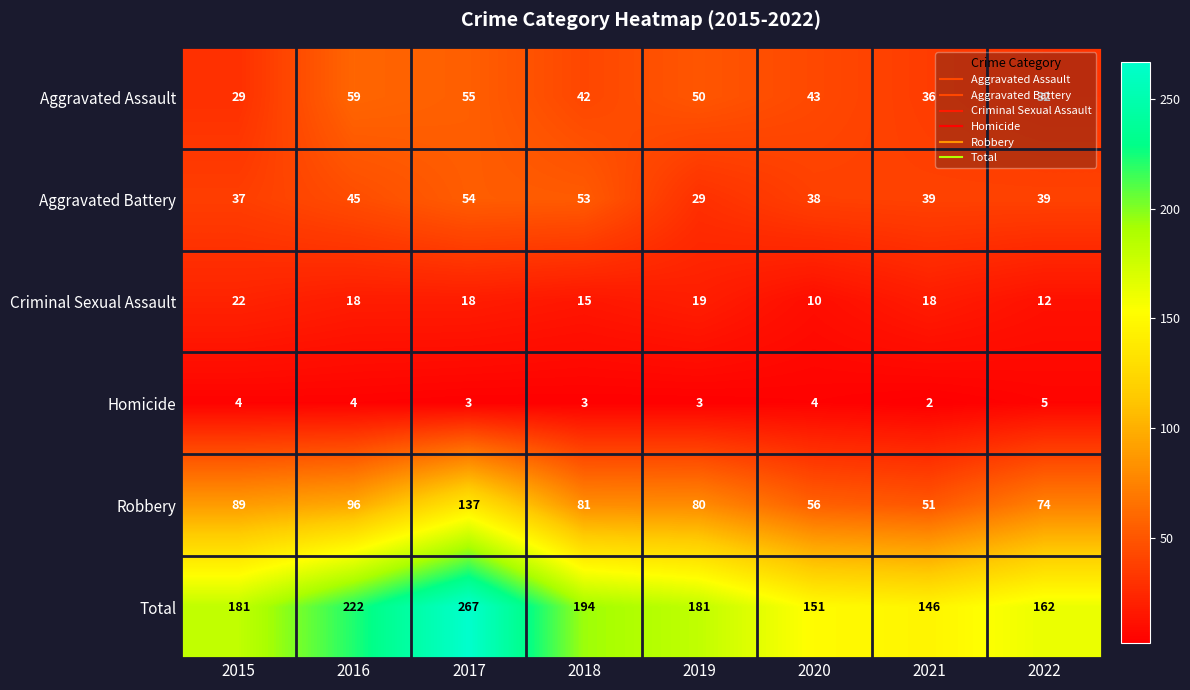

How many distinct data groups are displayed?

6